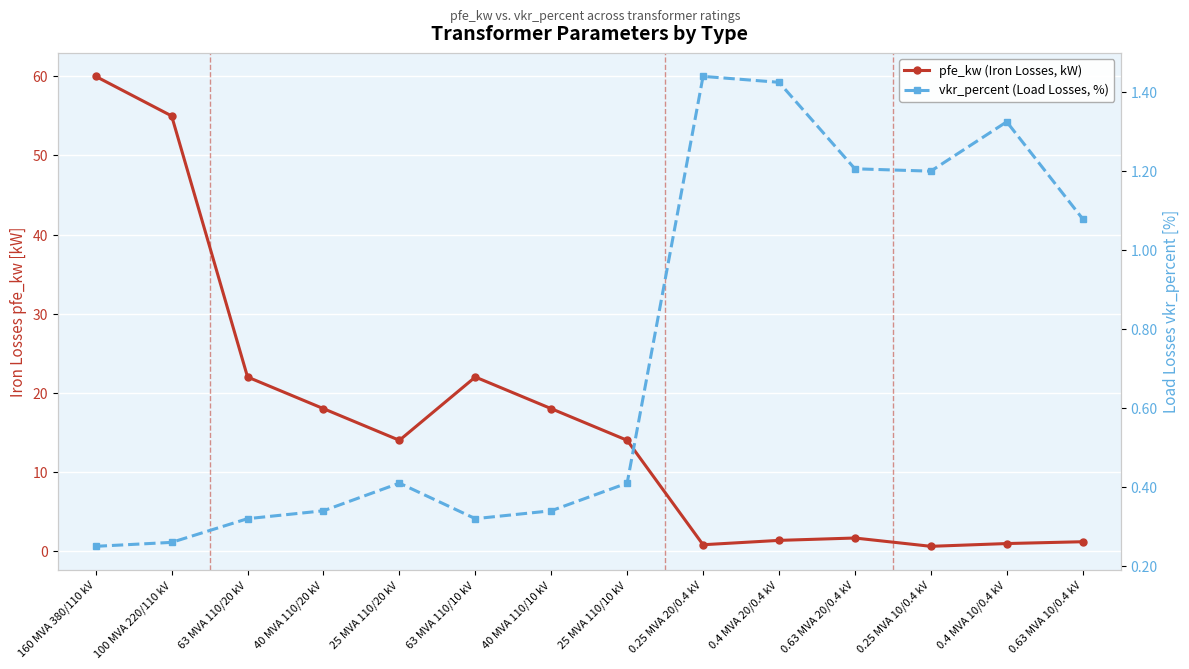

How many interior local peaks does the pfe_kw (Iron Losses, kW) series have?

2